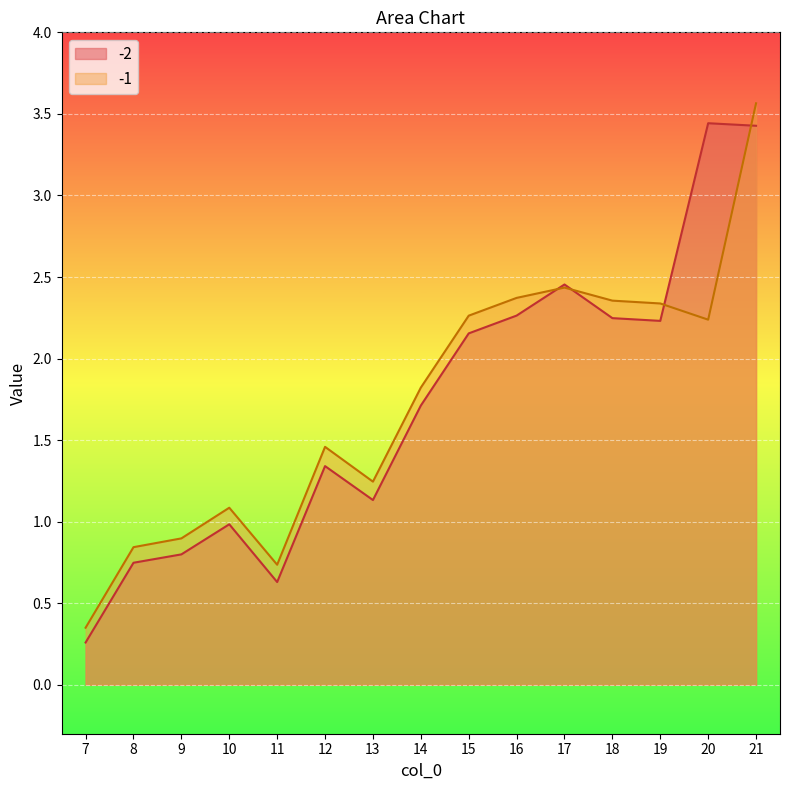

At which label does -1 first exceed 1?

10